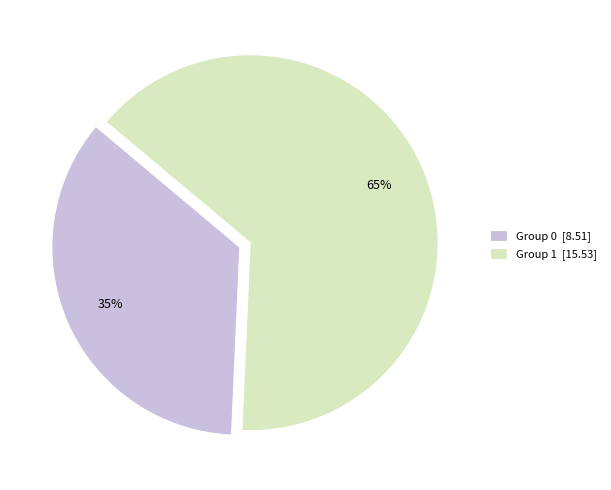

To the nearest percent, what portion does Group 1 [15.53] represent?

65%